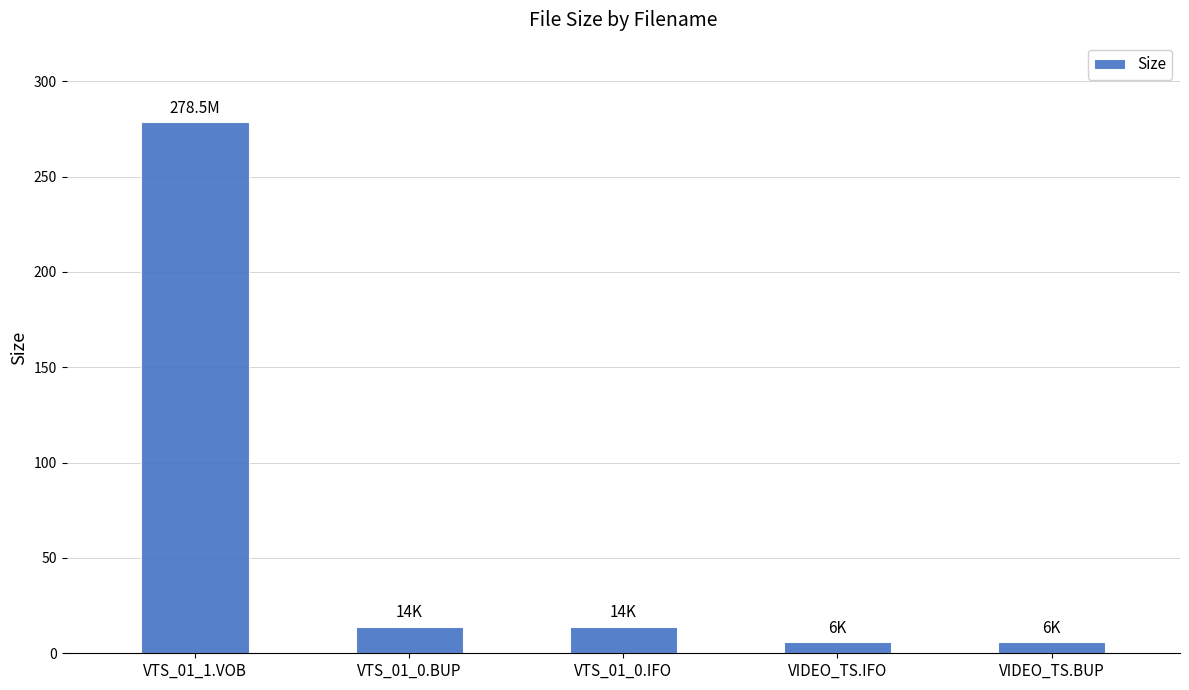

True or false: the data shows 24.8 at VTS_01_0.BUP.

False